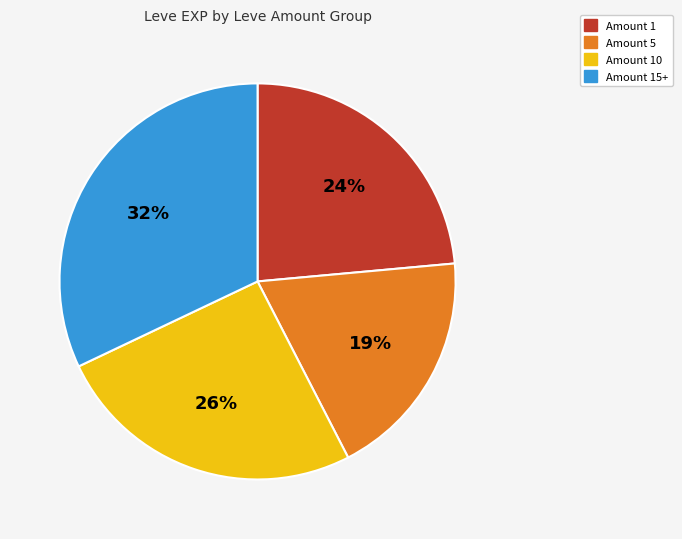

To the nearest percent, what is the average slice percentage?

25%